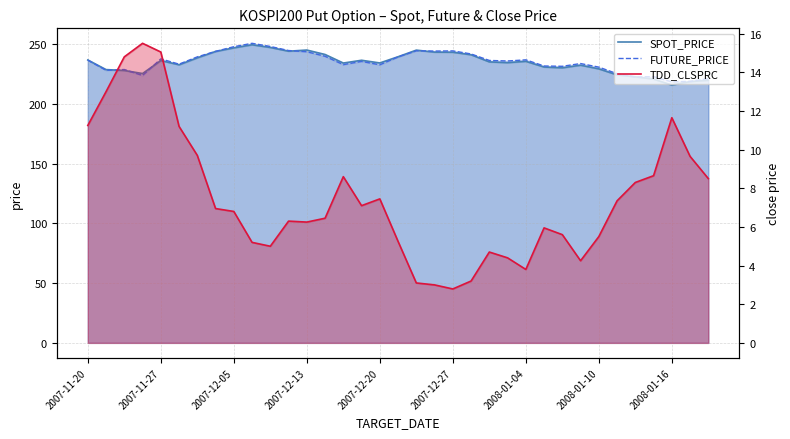

How many data points does each series have?

35